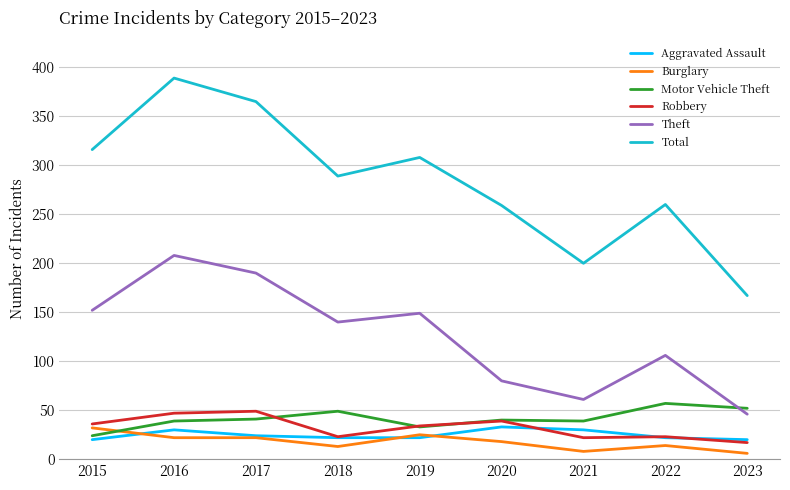

In Theft, how many points are lower than both neighbors (excluding endpoints)?

2